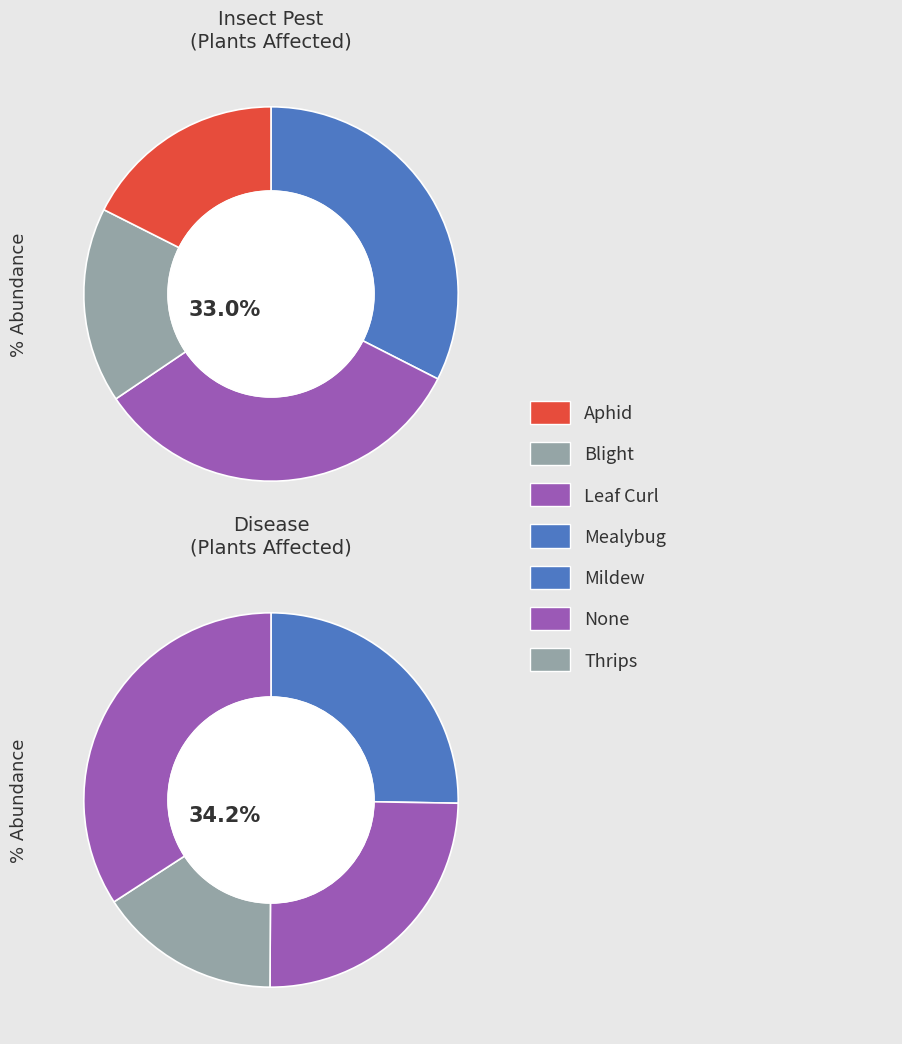

How much of the chart is everything except 7?

87.9%